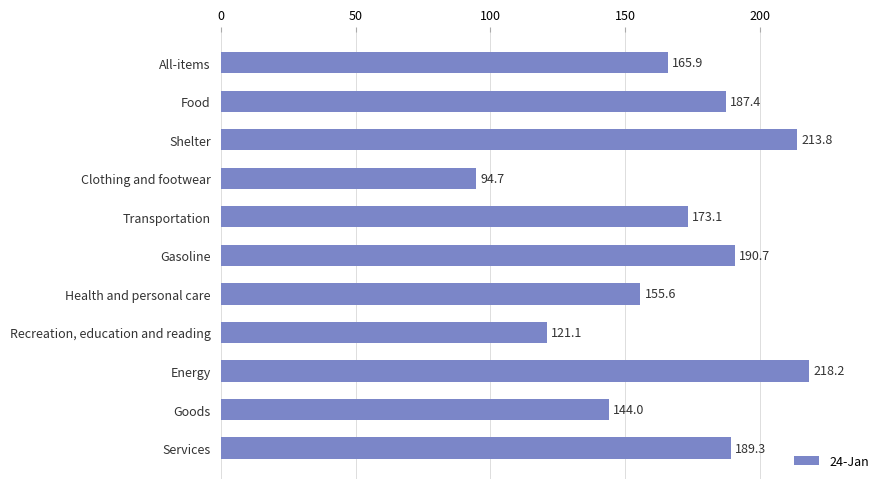

What is the greatest value displayed?

218.2